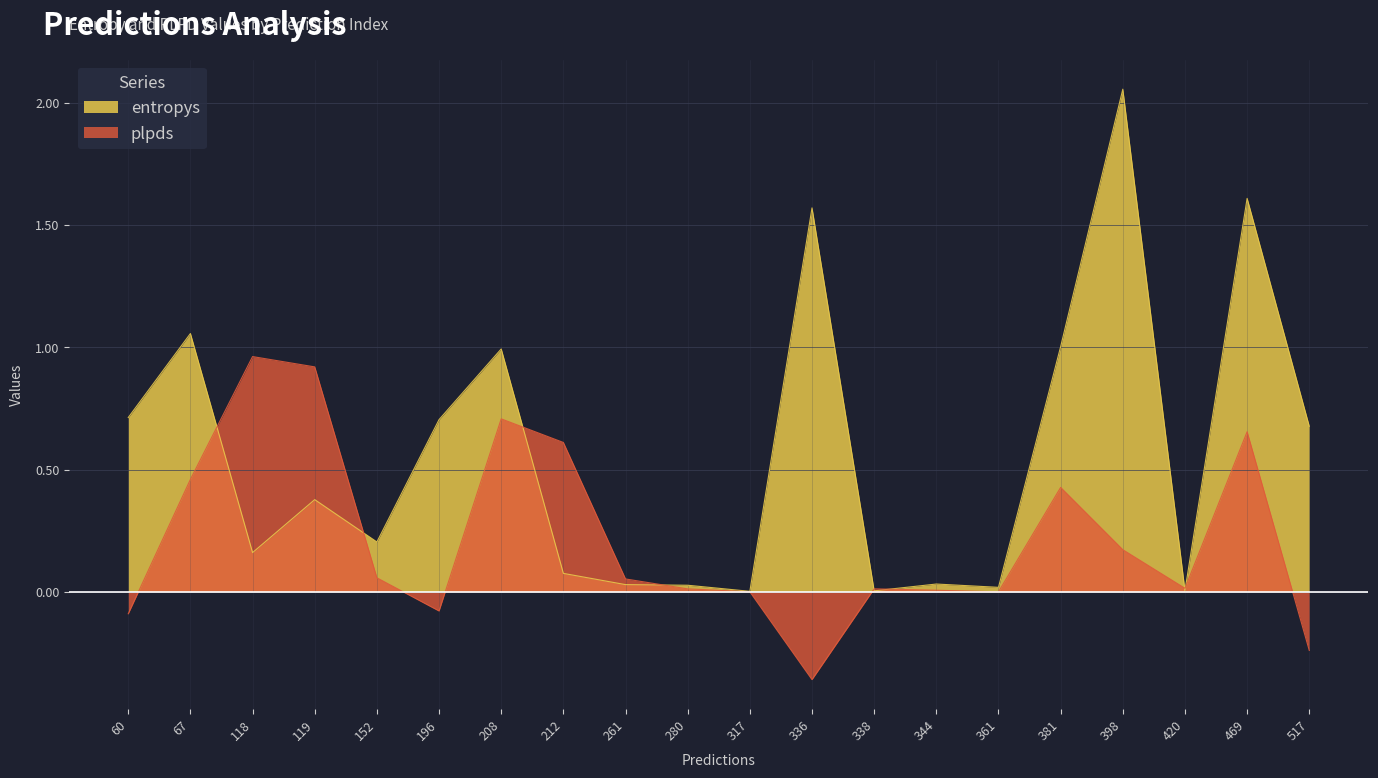

What is the difference between the entropys values at 361 and 208?

1.0